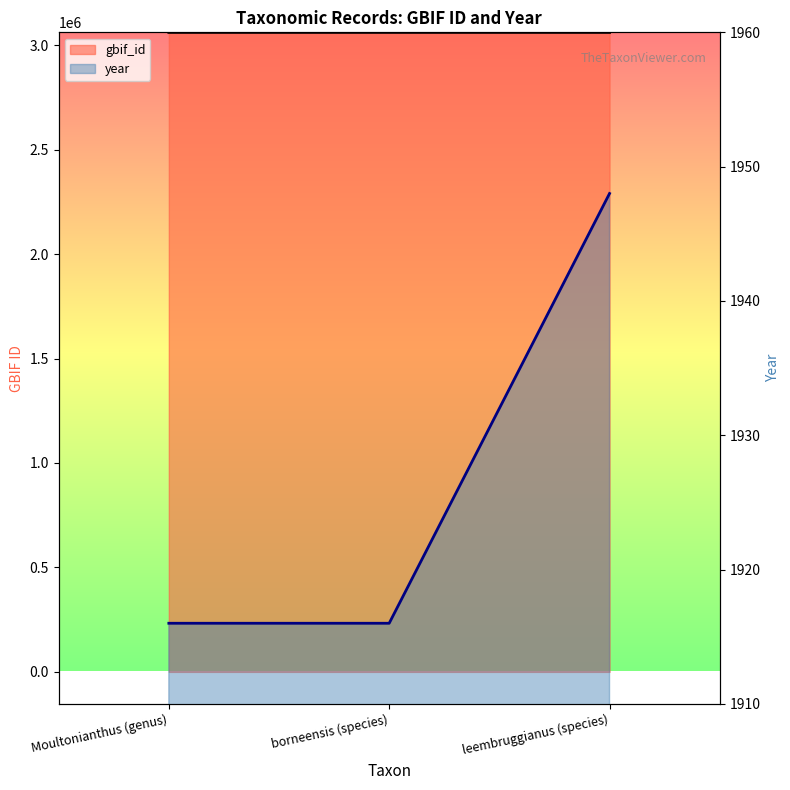

List the series in order of their overall mean, highest first.

gbif_id, year